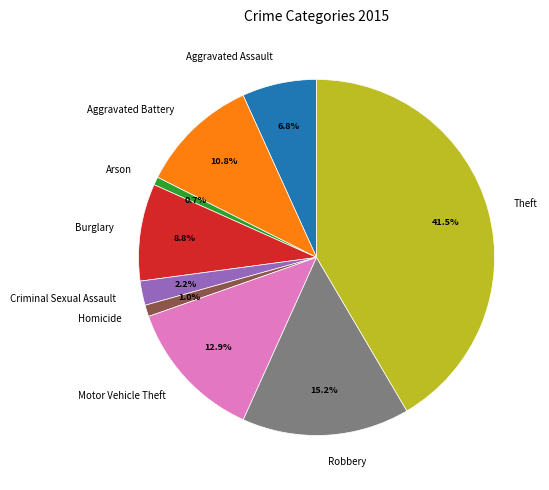

The Arson slice represents 1% of the pie. True or false?

True